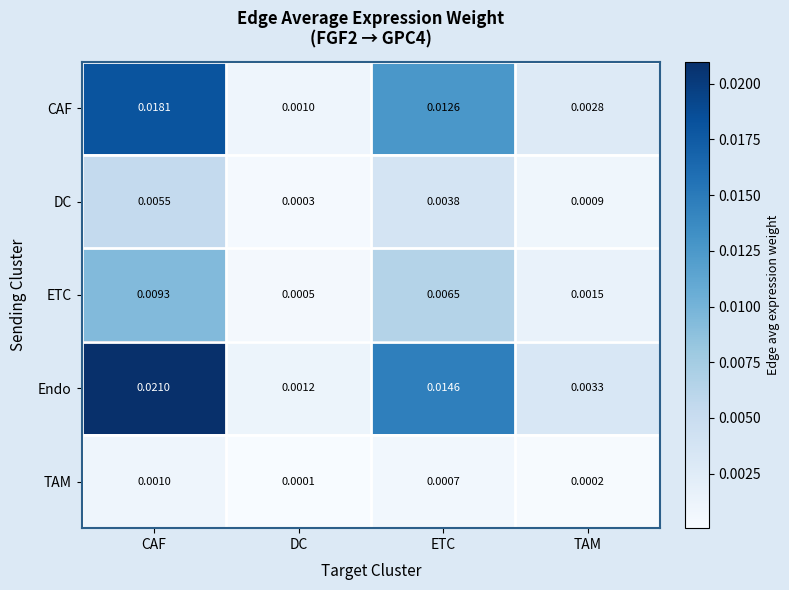

At which category is the sum across all series the highest?

CAF